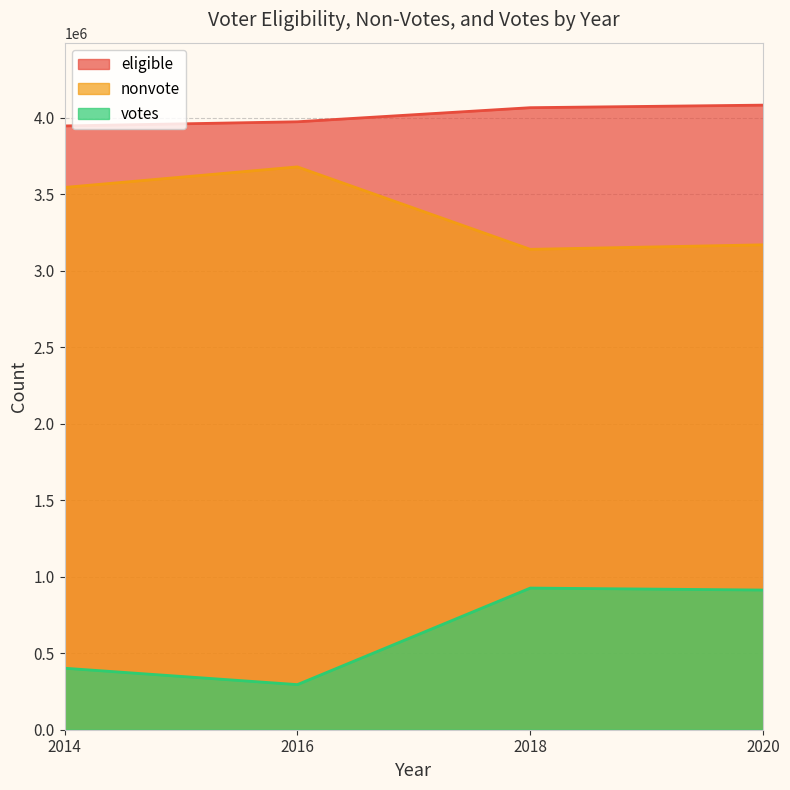

What is the difference between the votes values at 2014 and 2018?

523676